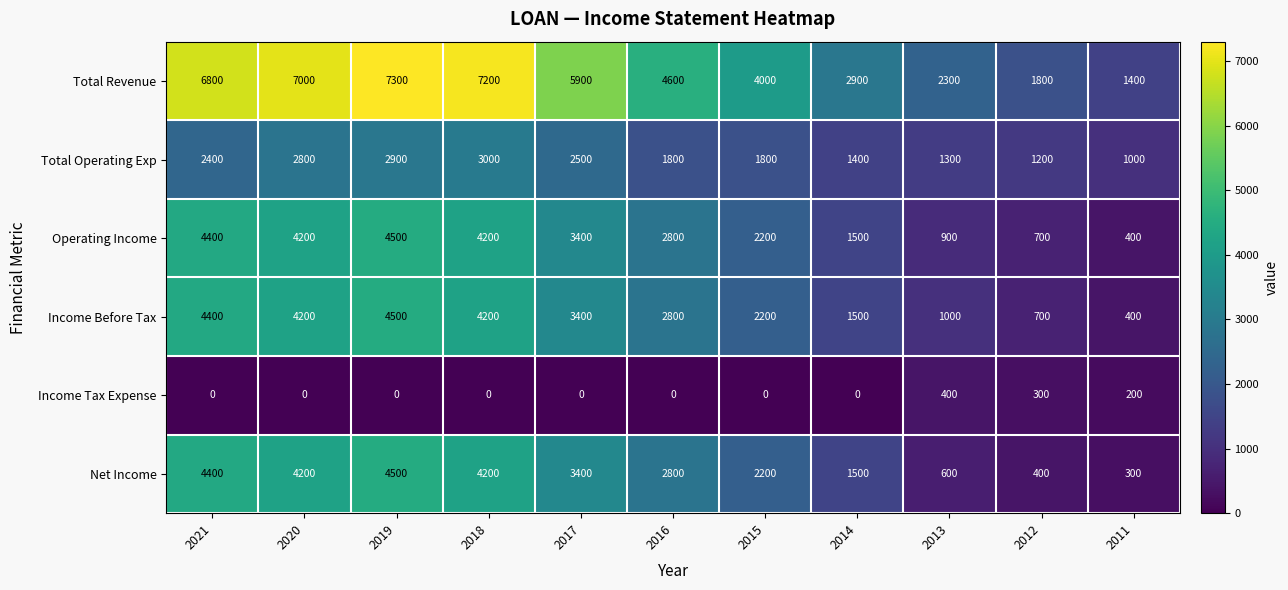

Which series has the widest spread of values?

Total Revenue